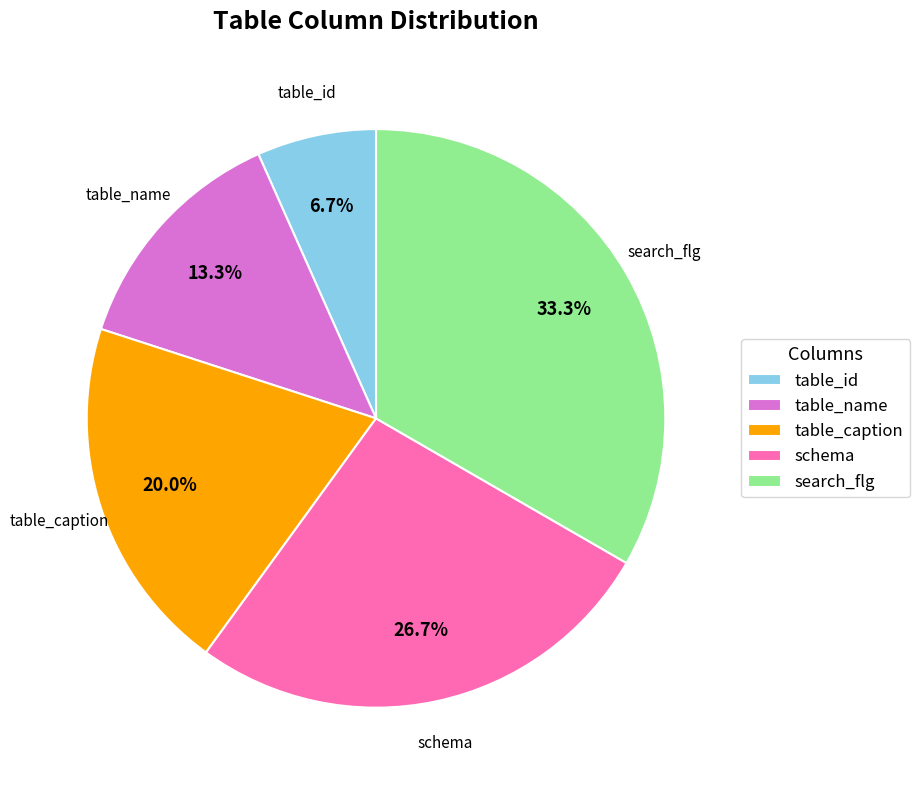

True or false: search_flg accounts for 33% of the total.

True